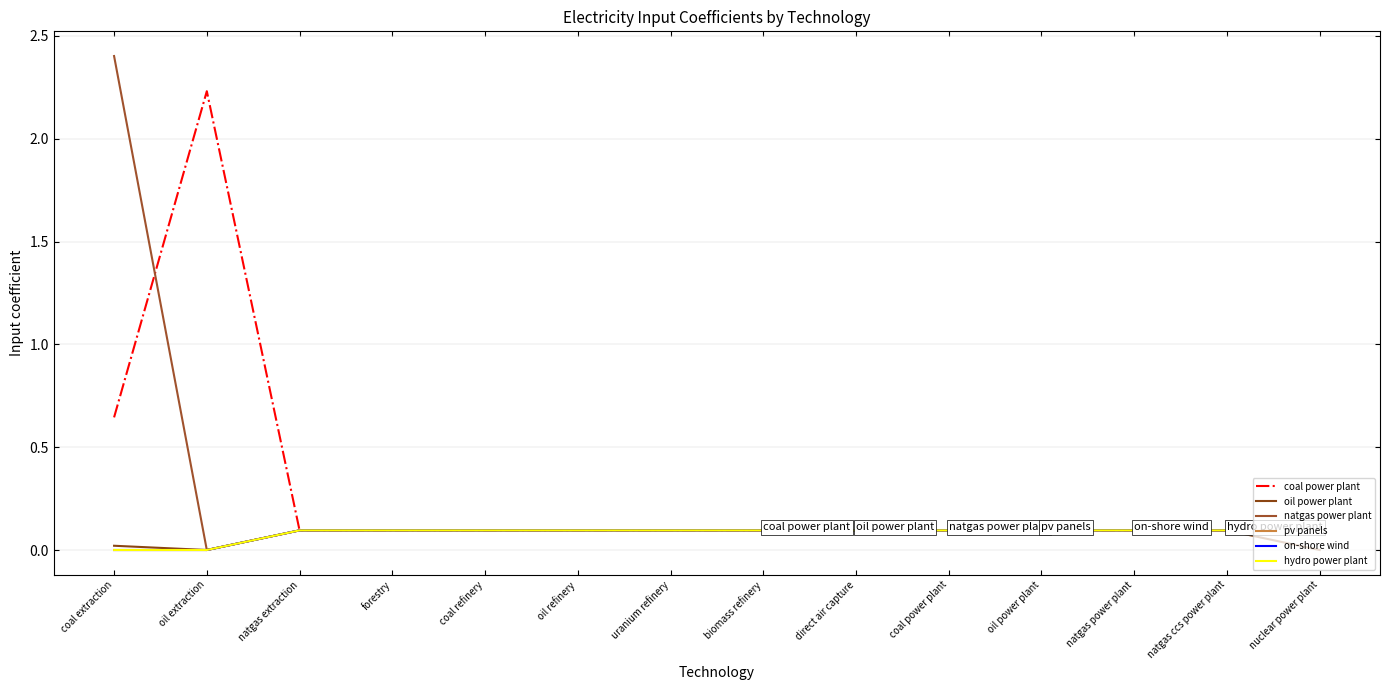

Does the chart have visible grid lines?

Yes